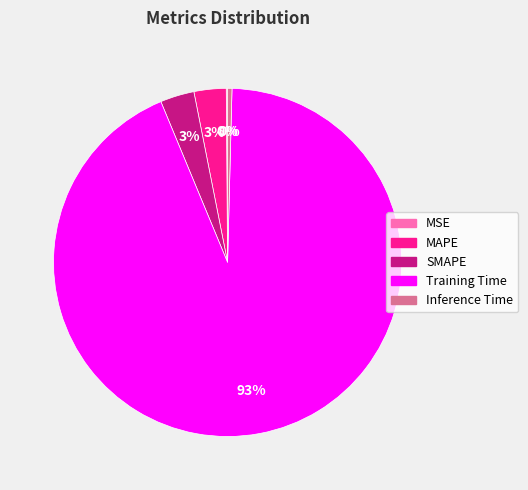

Which slice is the largest?

Training Time